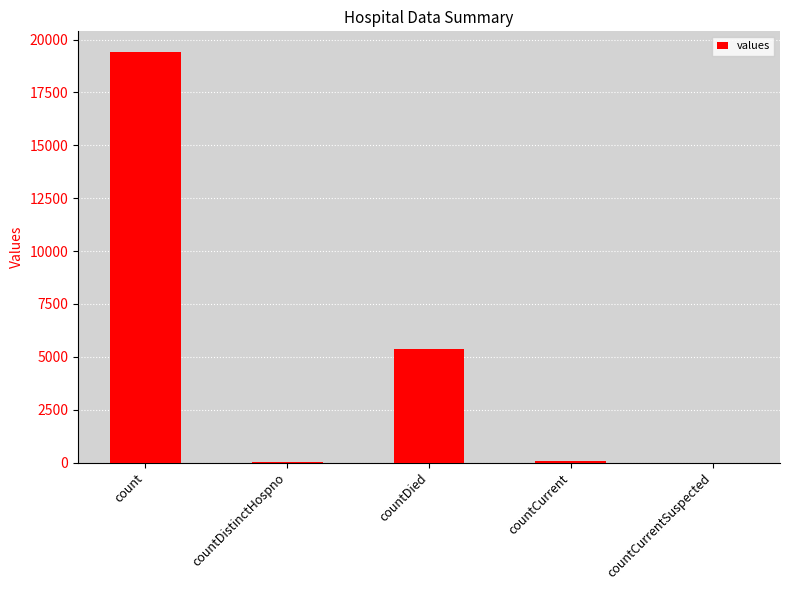

The value at countDied is 8483. True or false?

False